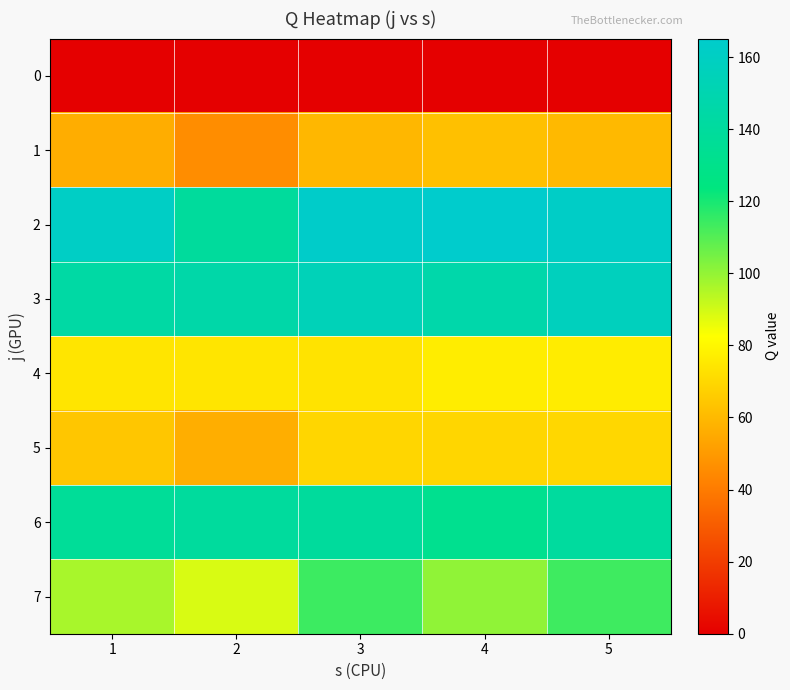

Reading left to right, list all the values displayed in this chart.

0: 1=0.0	2=0.0	3=0.0	4=0.0	5=0.0
1: 1=56.3	2=46.0	3=59.6	4=62.5	5=60.3
2: 1=161.3	2=139.1	3=163.2	4=165.1	5=161.6
3: 1=143.8	2=145.5	3=154.3	4=147.0	5=157.1
4: 1=74.2	2=74.3	3=73.8	4=77.0	5=76.5
5: 1=64.4	2=56.7	3=69.6	4=69.6	5=69.8
6: 1=137.3	2=140.1	3=139.3	4=132.3	5=140.4
7: 1=96.8	2=89.0	3=113.9	4=100.5	5=113.6